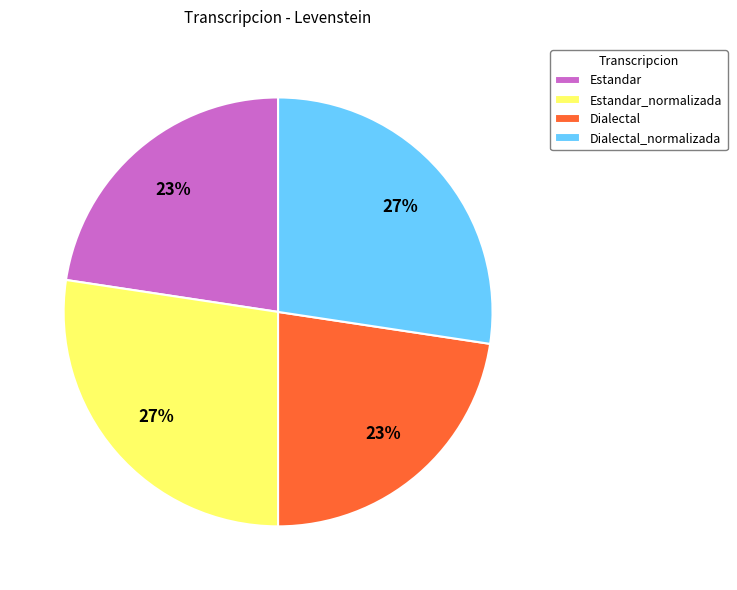

To the nearest percent, what is the average slice percentage?

25%